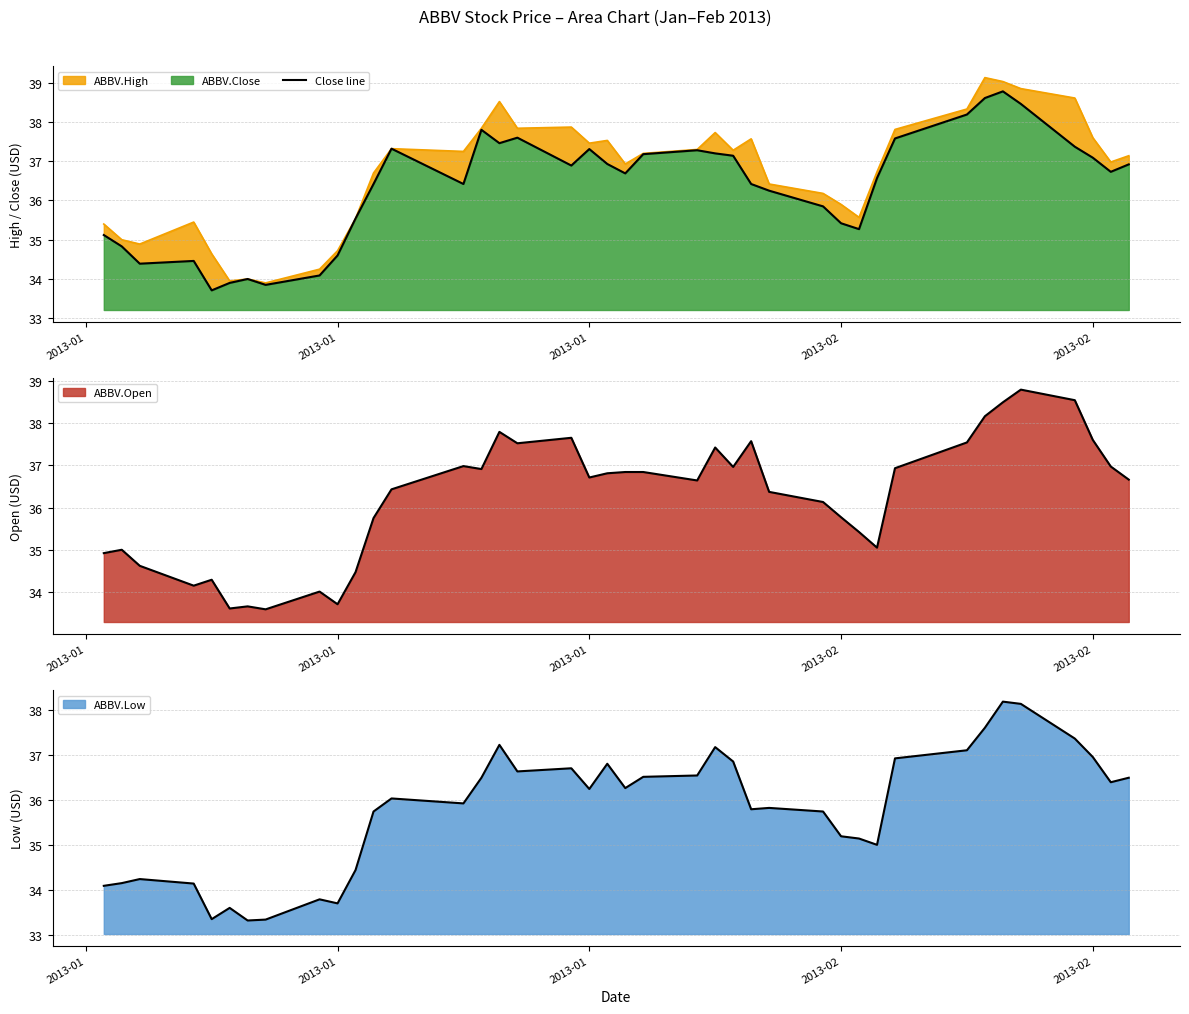

True or false: the data has more than 0 interior local peaks.

True